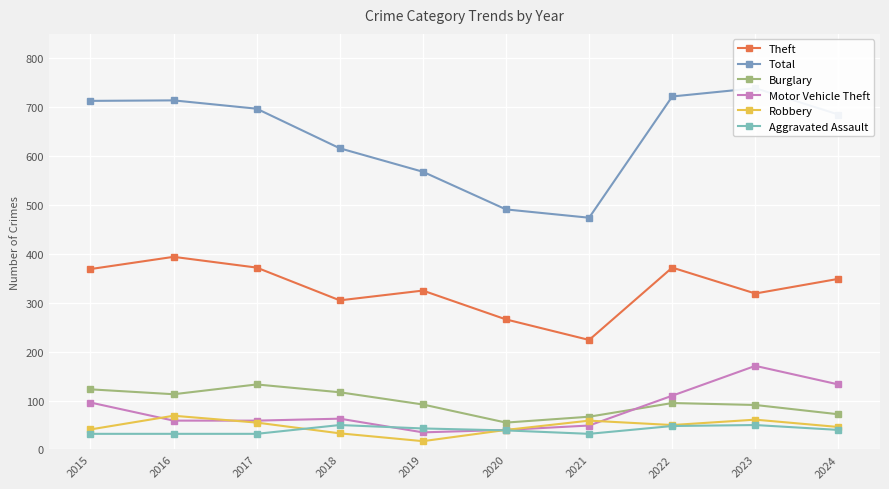

At which label does Motor Vehicle Theft reach its minimum?

2019